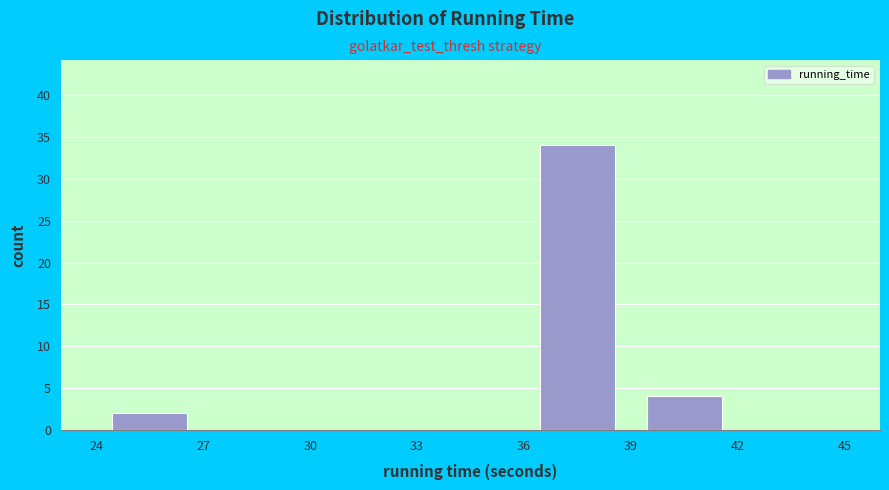

Over which range of the x-axis is the bar tallest?

36 to 39